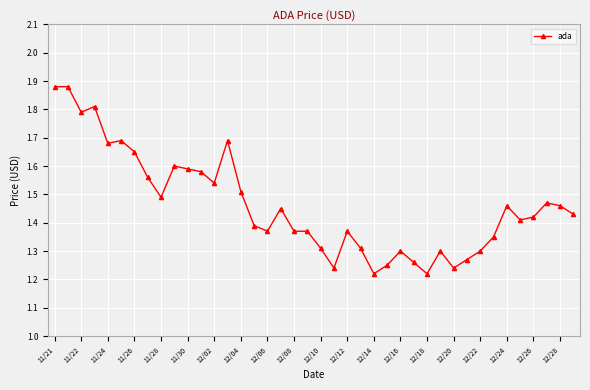

Count the values in the range 1 to 2.

40